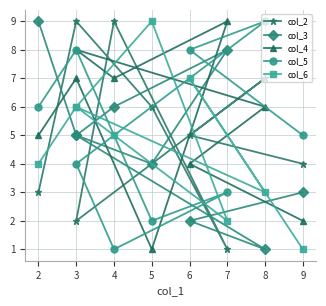

True or false: col_5 and col_3 intersect in this chart.

True